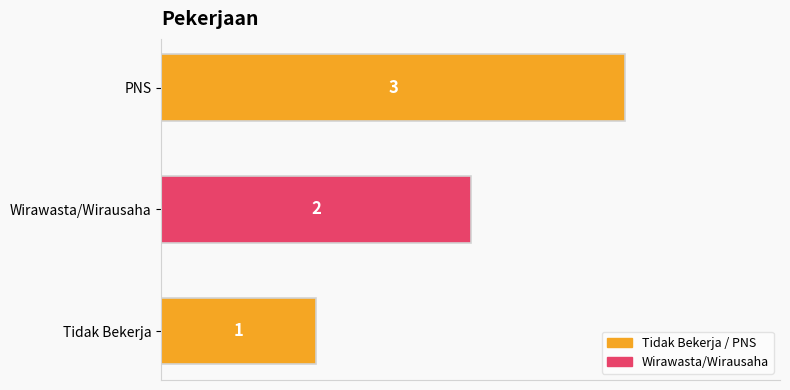

How many values are between 1 and 3?

3